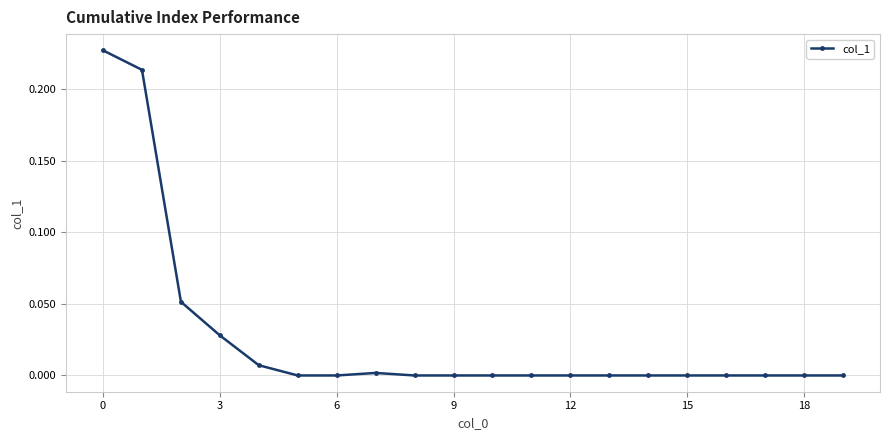

What is the difference between the maximum and second lowest values?

0.2